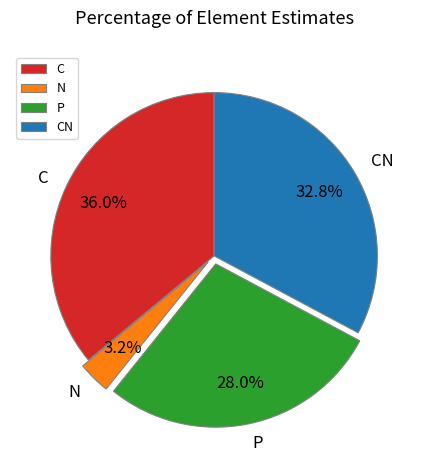

True or false: P accounts for 33% of the total.

False